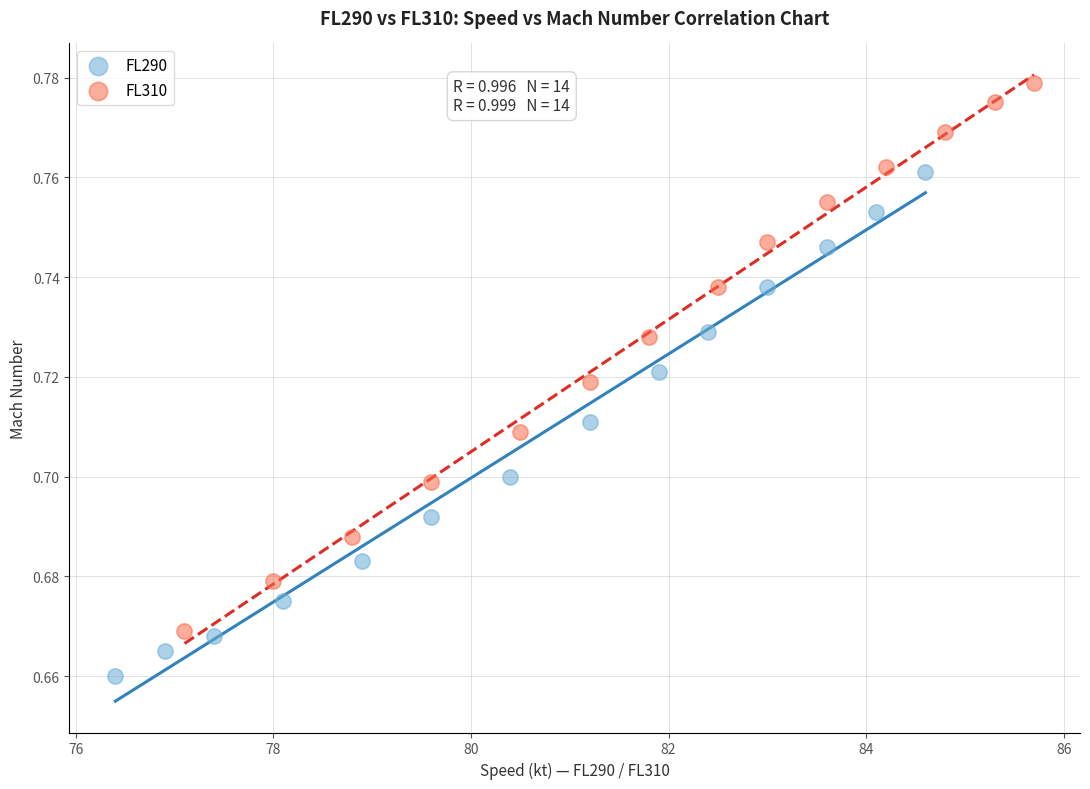

Which series has the largest Y range (max minus min)?

FL310